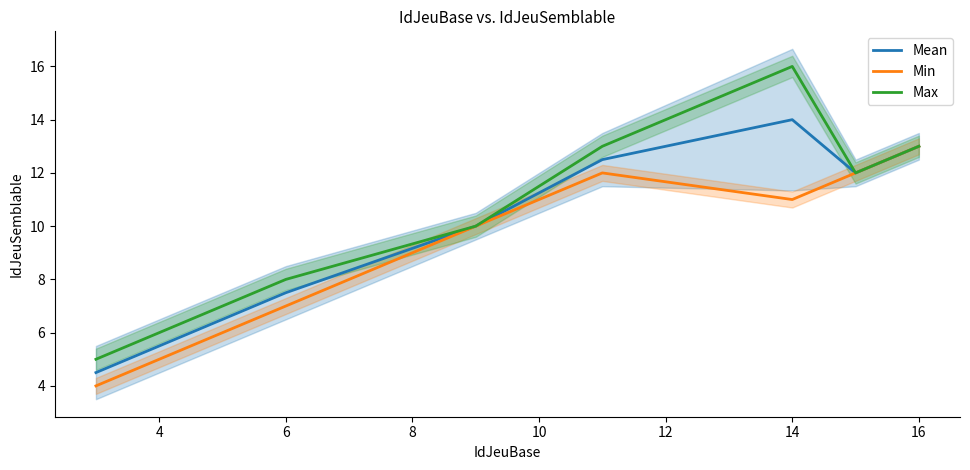

Is it true that Min equals 3.1 at 6?

False